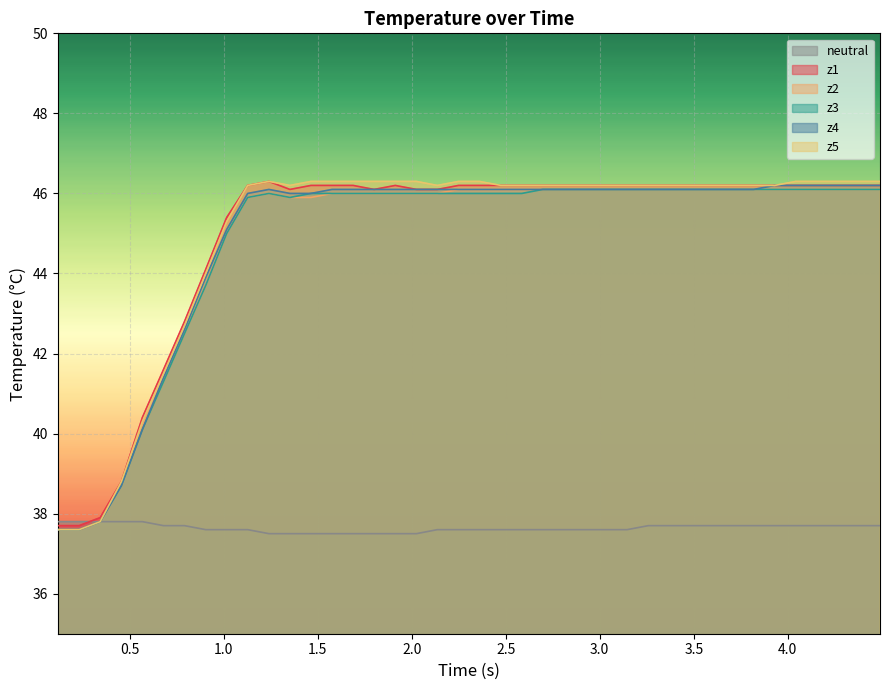

What is the smallest value displayed?

37.5